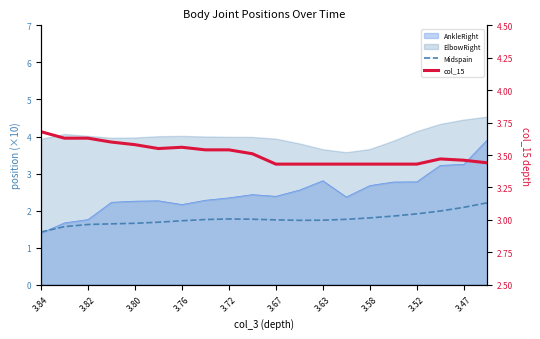

What is the value of the Midspain point at the 10th from the left?

1.8